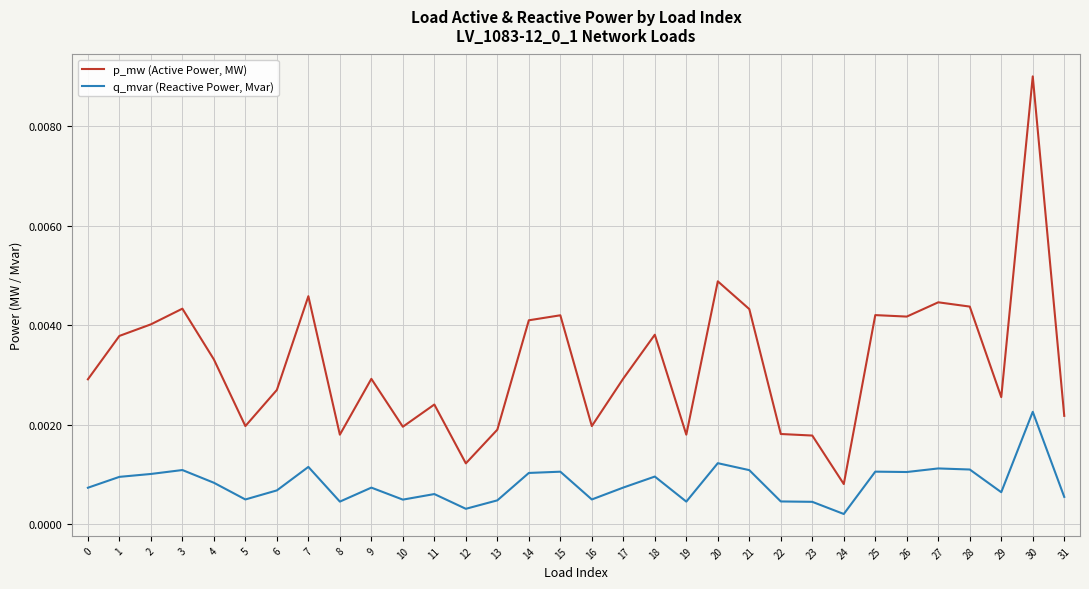

List the series in order of their overall mean, highest first.

p_mw (Active Power, MW), q_mvar (Reactive Power, Mvar)